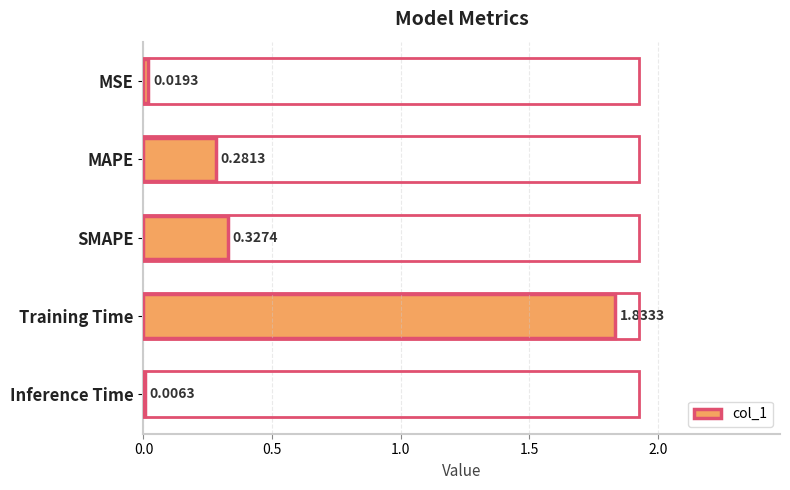

Which category has the highest value across all series?

Training Time